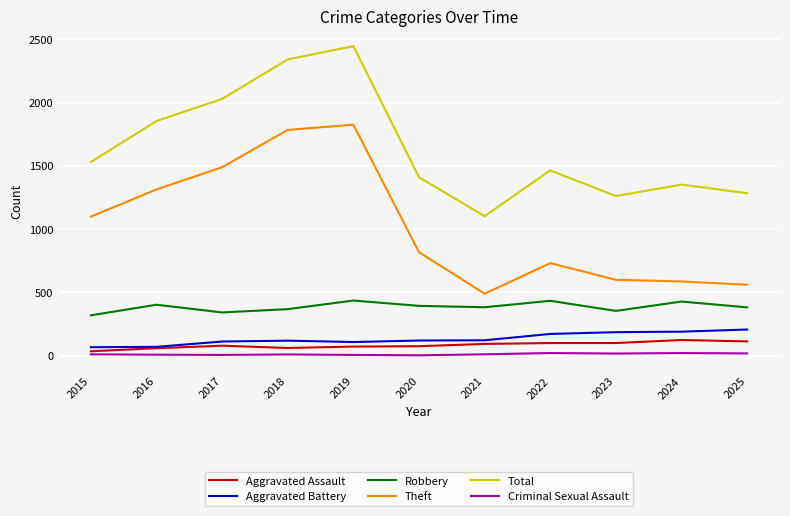

Does the chart display data point markers on the line(s)?

No